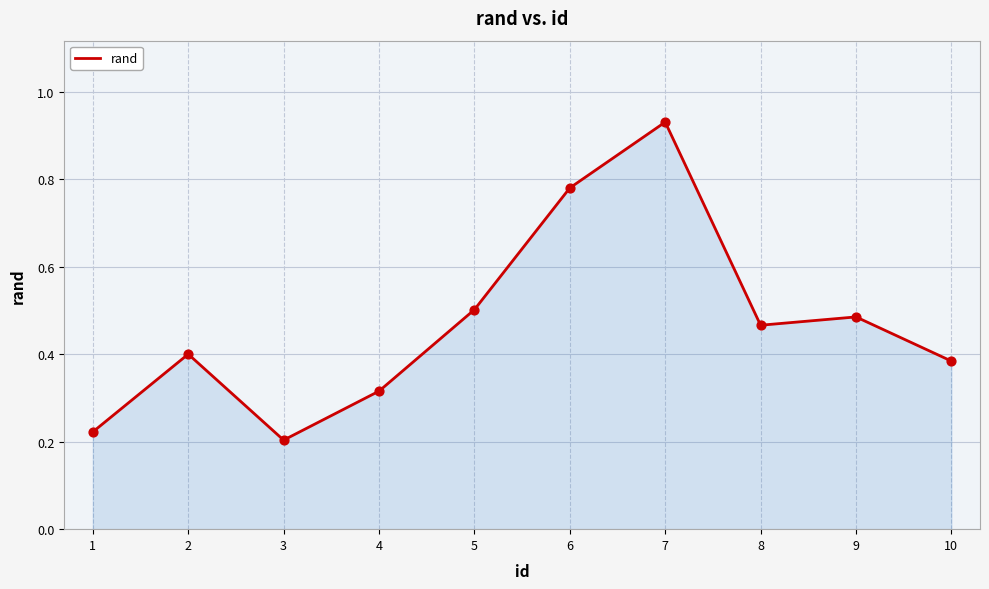

What is the change in value from 3 to 5?

+0.3